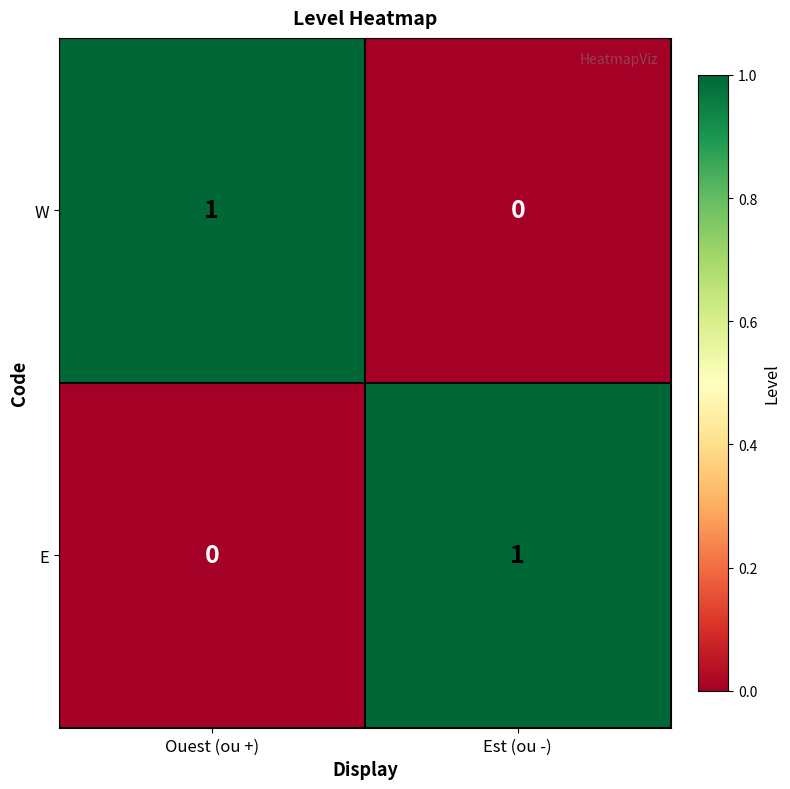

At how many categories does at least one series exceed 0?

2